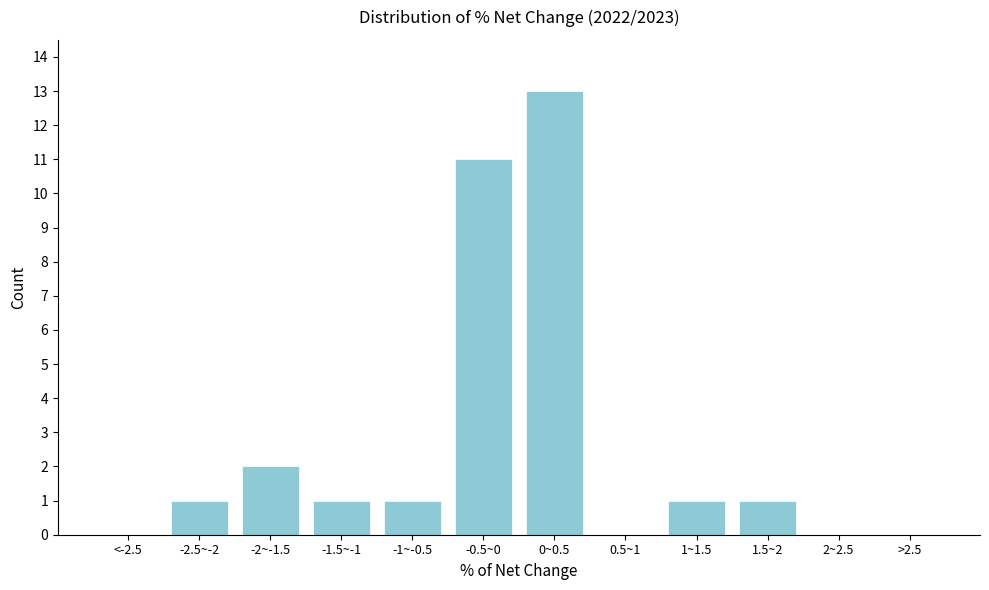

Reading left to right, list all the values displayed in this chart.

<-2.5=0	-2.5~-2=1	-2~-1.5=2	-1.5~-1=1	-1~-0.5=1	-0.5~0=11	0~0.5=13	0.5~1=0	1~1.5=1	1.5~2=1	2~2.5=0	>2.5=0